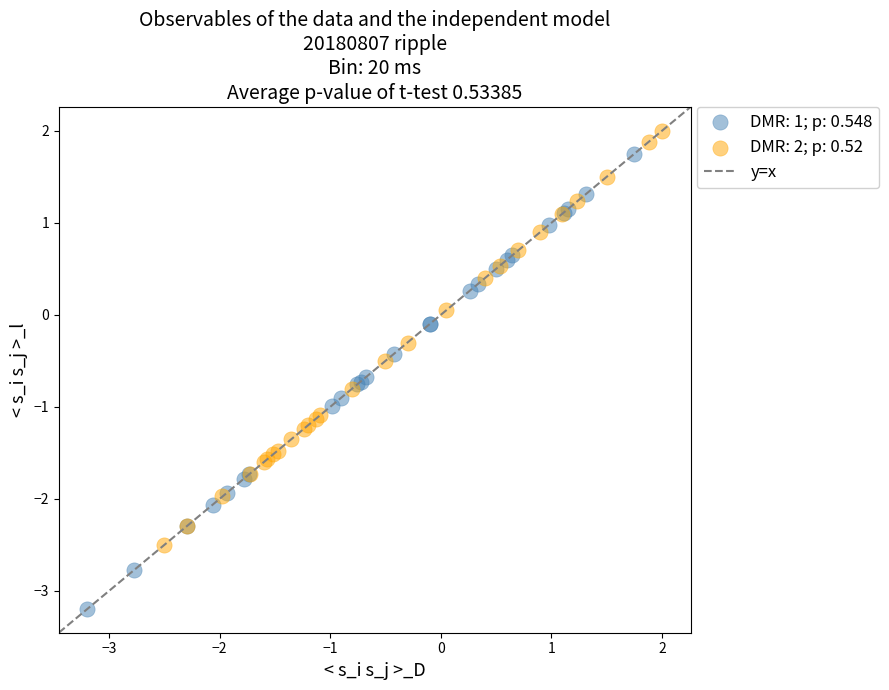

Which series reaches the maximum Y coordinate?

DMR: 2; p: 0.52